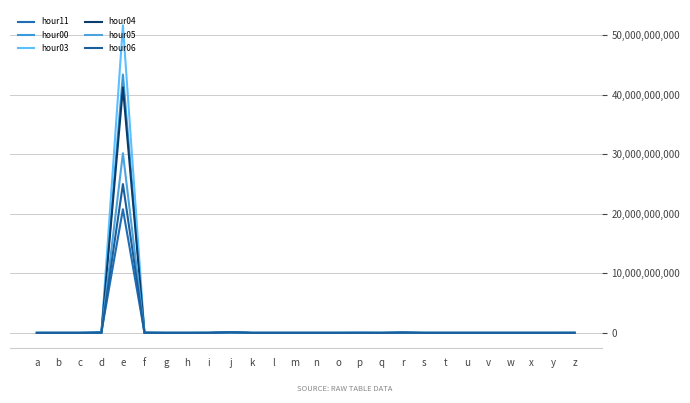

How many lines are shown in the chart?

6